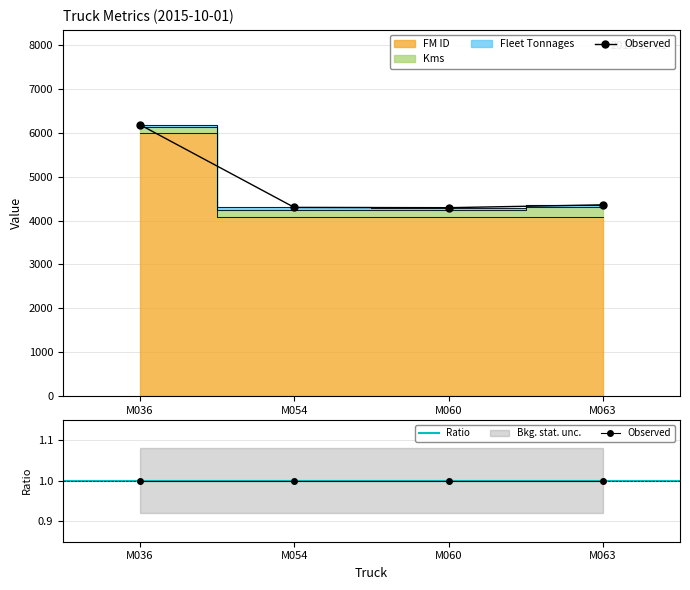

How many values in the Kms series exceed 168?

1